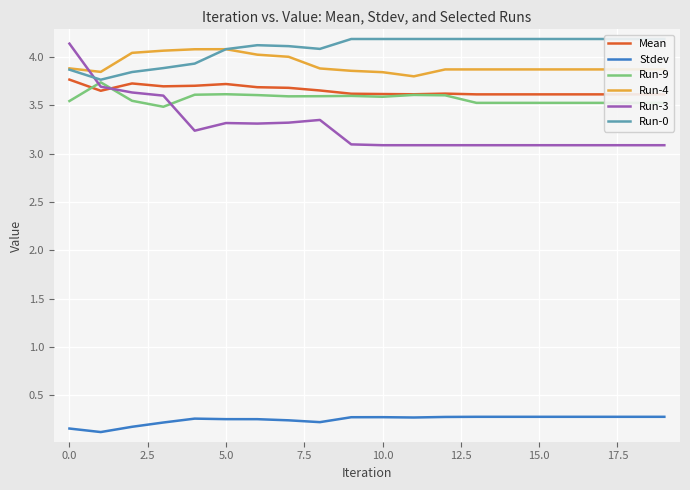

At 10, list the series in order from largest to smallest.

Run-0, Run-4, Mean, Run-9, Run-3, Stdev